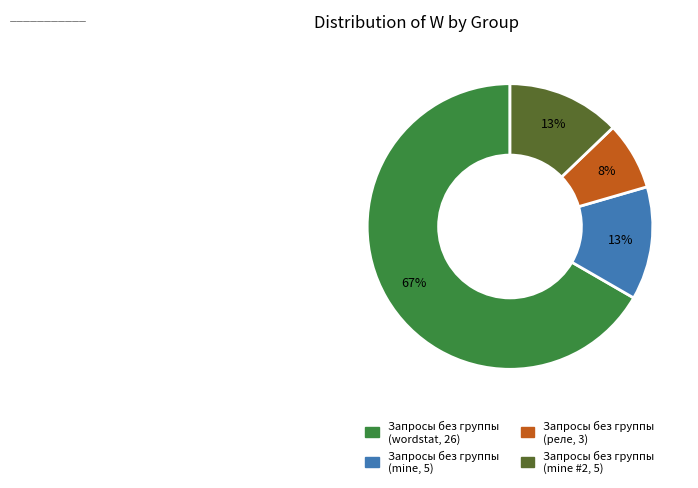

How many segments does this pie chart have?

4